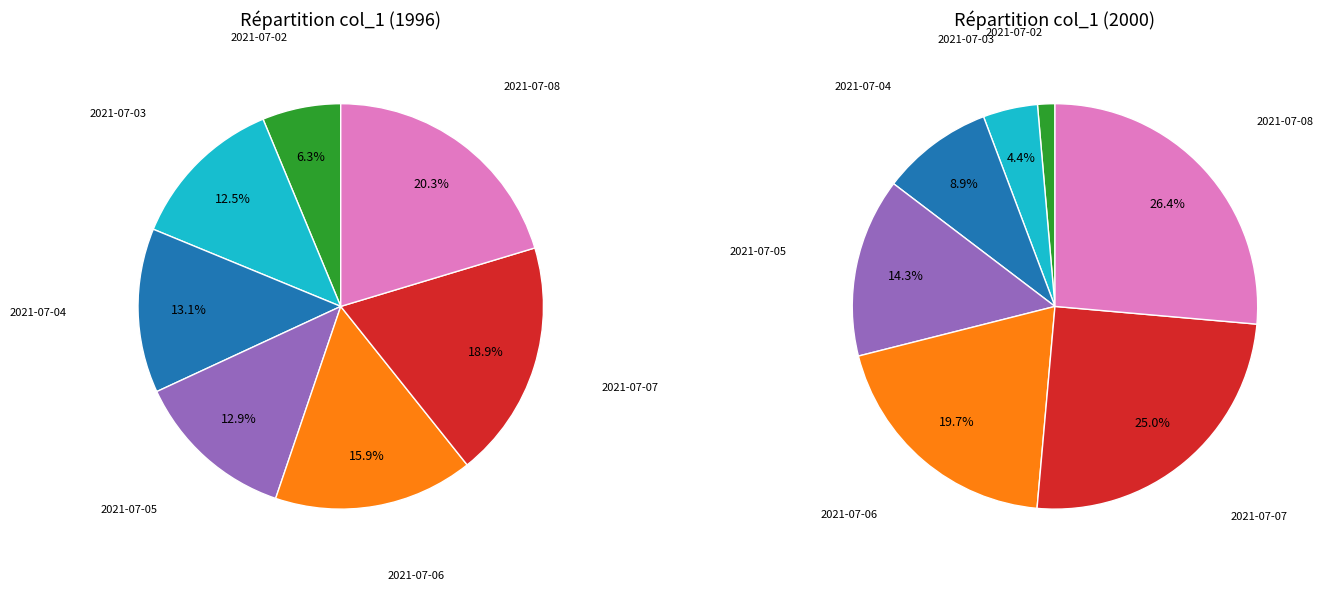

To the nearest percent, what portion does 2021-07-06 represent?

16%